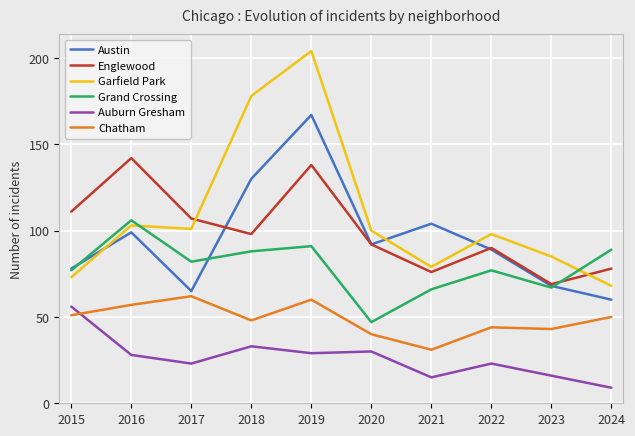

Is the value of Englewood at 2018 greater than the value of Austin at 2020?

Yes